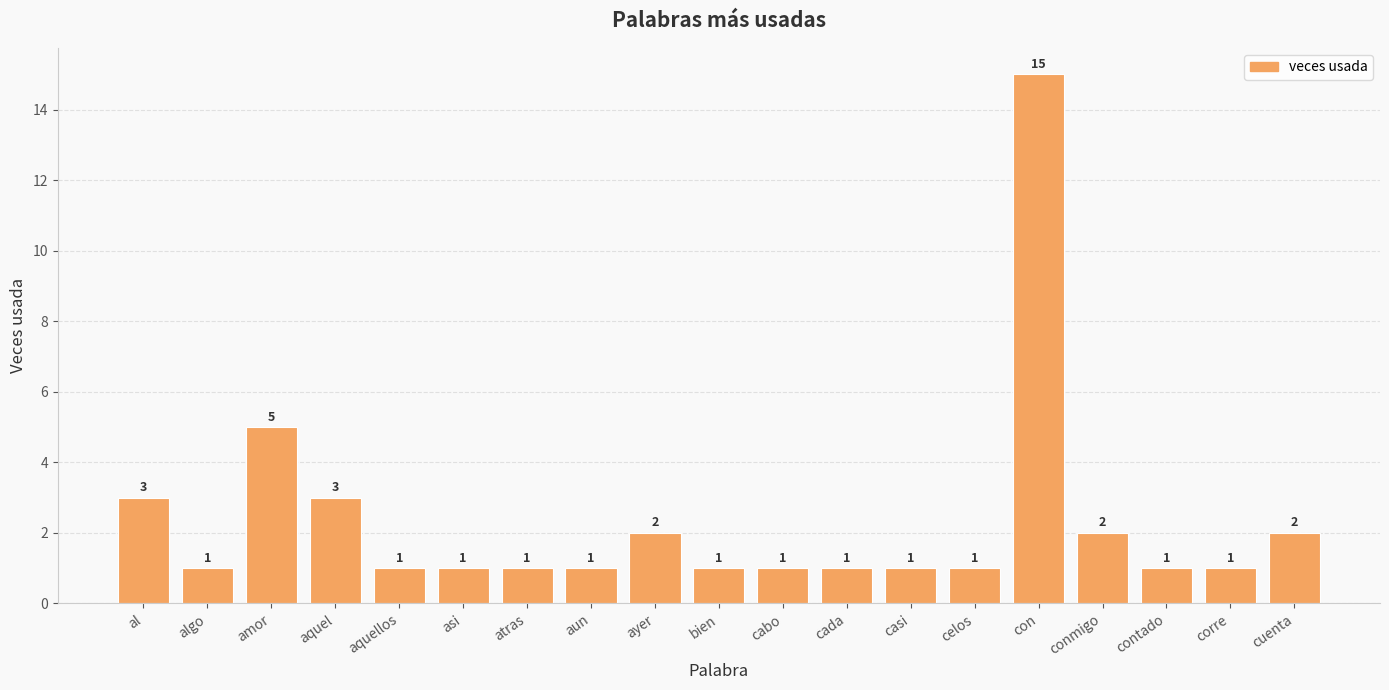

The chart shows a value of 0 at aun. True or false?

False